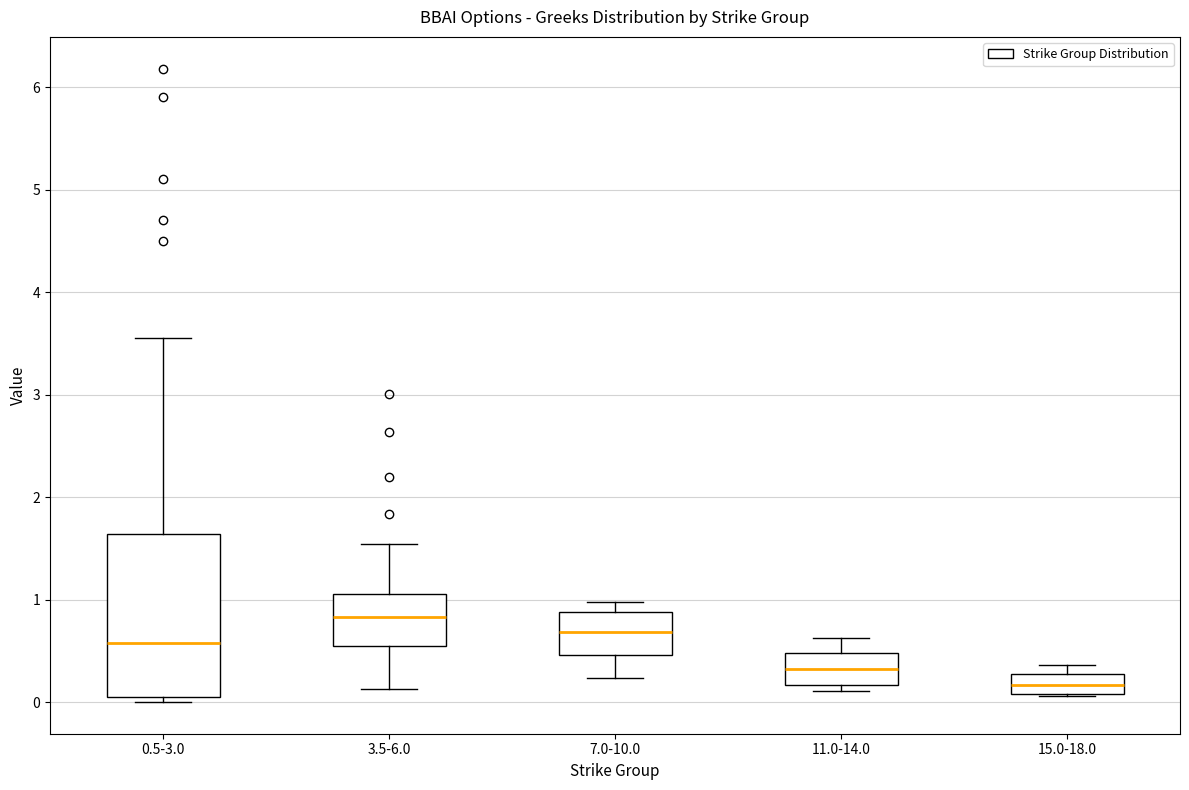

Reading left to right, transcribe this box plot: for each box, give where its median line is, the range the box spans, and where its two whiskers end, as read against the y-axis. The values are not printed on the chart, so give them approximately, as read against the axis.

0.5-3.0: median 0.6, box 0.0 to 1.6, whiskers 0.0 (just below the box's lower edge) to 3.6
3.5-6.0: median 0.8, box 0.5 to 1.1, whiskers 0.1 to 1.5
7.0-10.0: median 0.7, box 0.5 to 0.9, whiskers 0.2 to 1.0
11.0-14.0: median 0.3, box 0.2 to 0.5, whiskers 0.1 to 0.6
15.0-18.0: median 0.2, box 0.1 to 0.3, whiskers 0.1 to 0.4